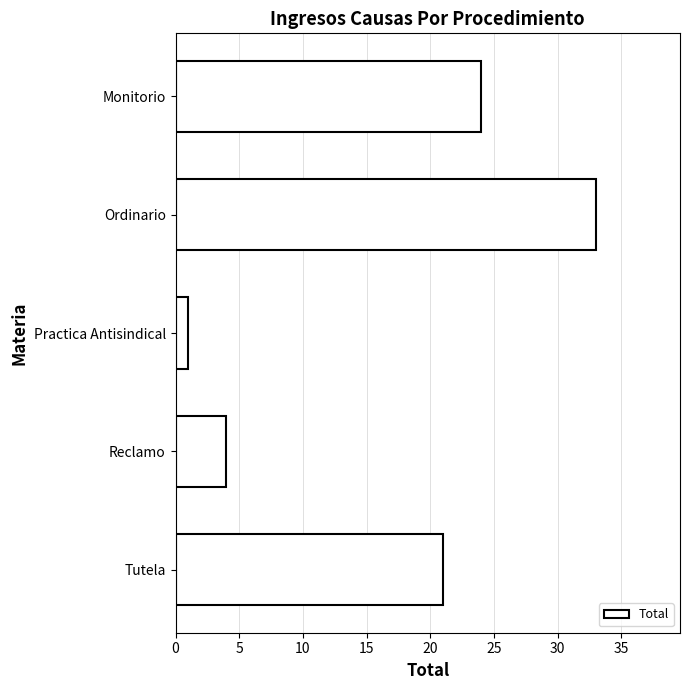

The value at Reclamo is 4. True or false?

True